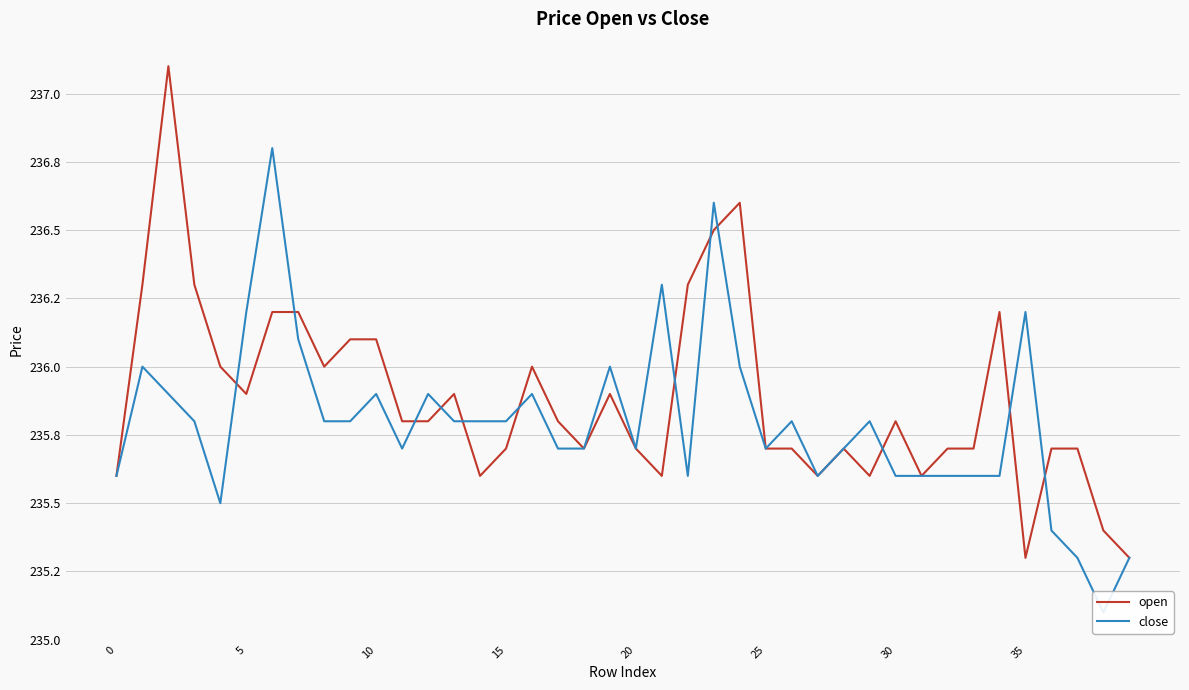

What are all the series names shown in the legend?

open, close